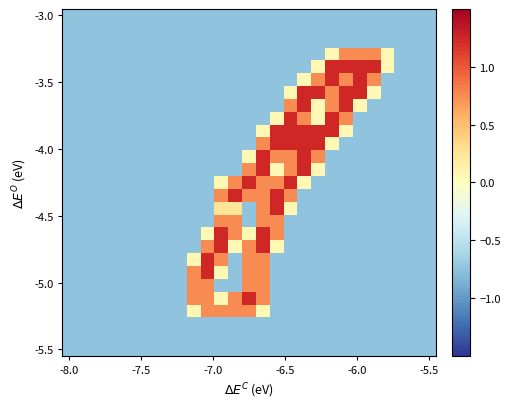

What is the maximum value shown in the chart?

1.2